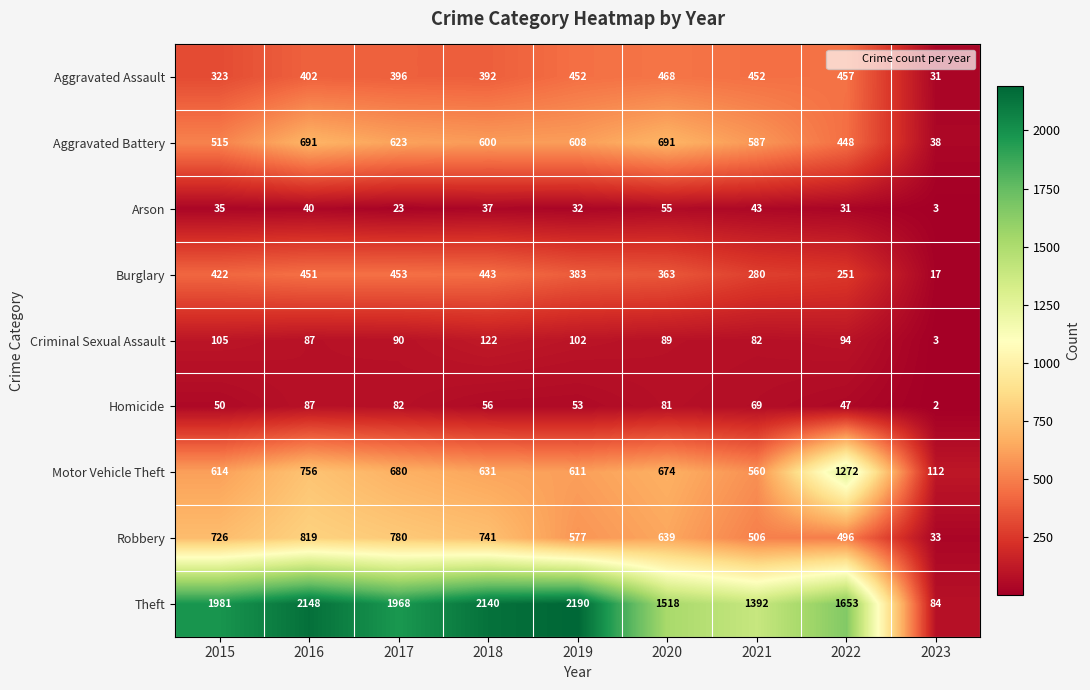

What is the difference between the Robbery values at 2016 and 2020?

180